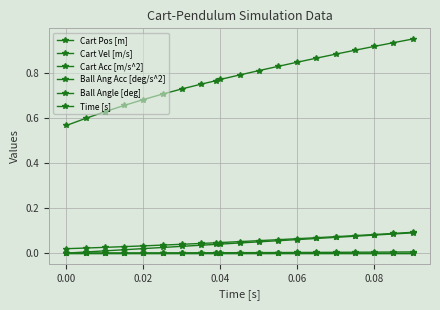

True or false: Cart Acc [m/s^2] and Cart Pos [m] cross at least once.

False